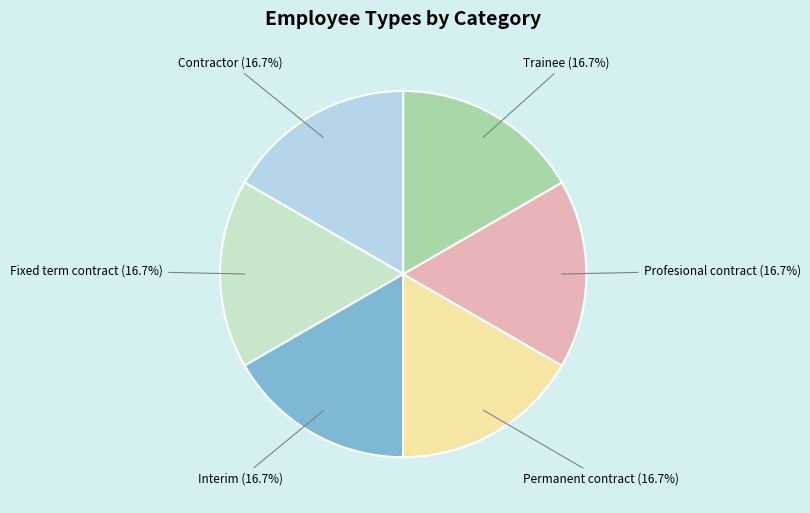

To the nearest percent, what is the average slice percentage?

17%